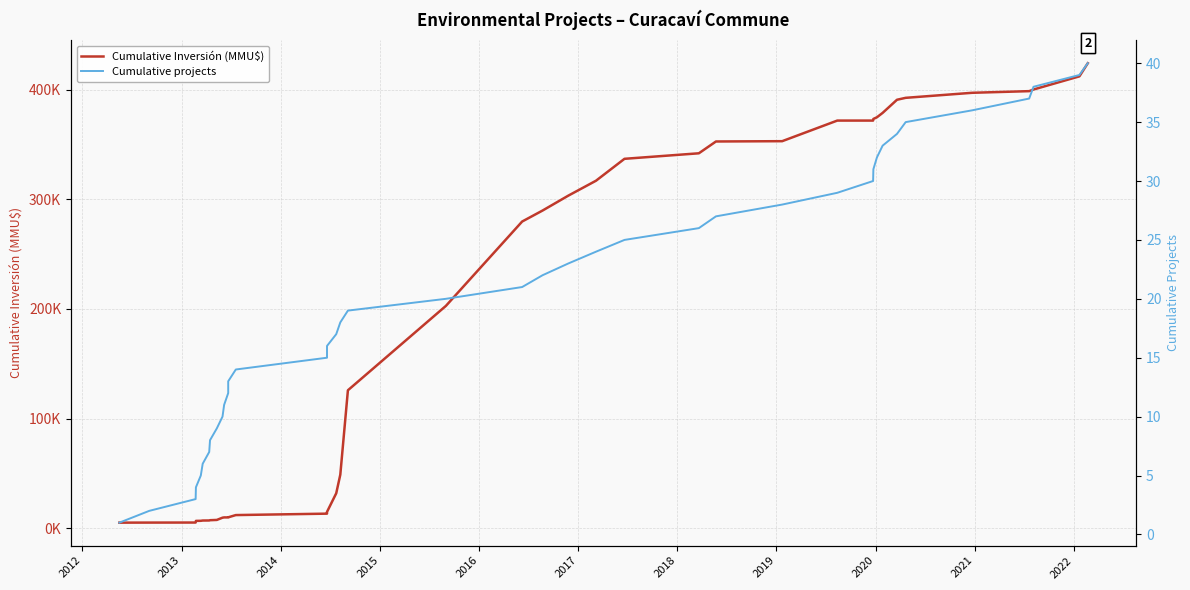

What is the maximum value for Cumulative Inversión (MMU$)?

424285